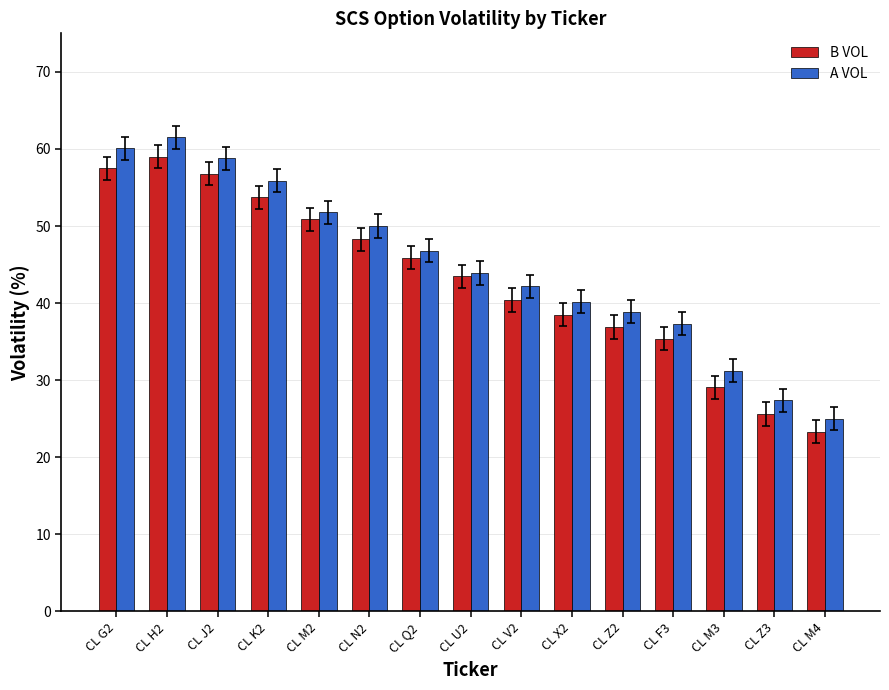

What is the total value across all series at CL M4?

48.3